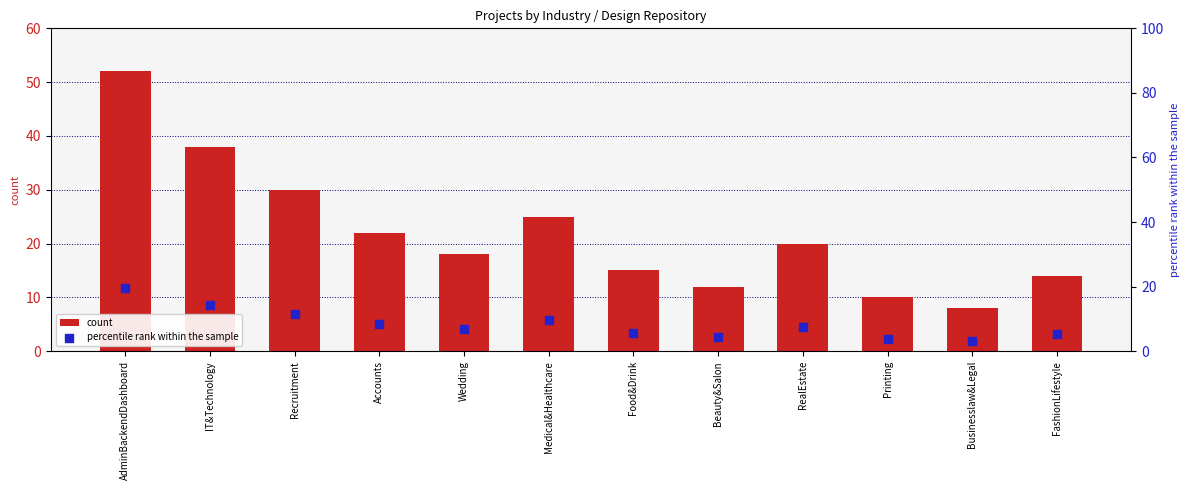

At which category is the sum across all series the highest?

AdminBackendDashboard